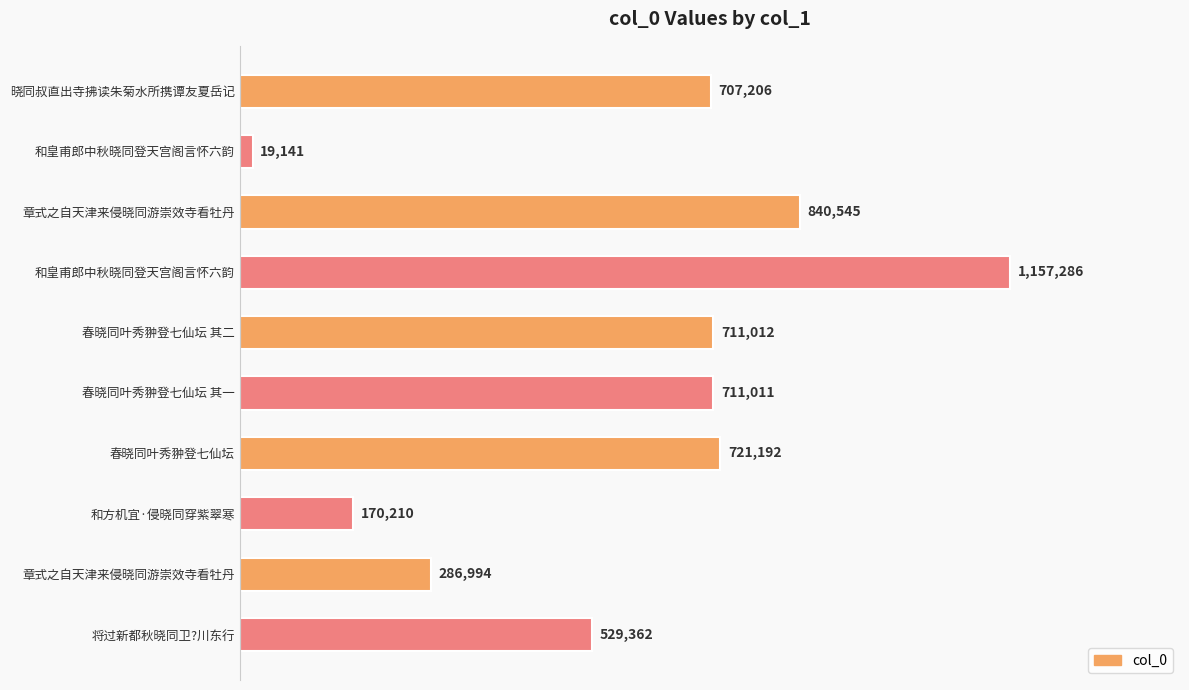

Are the bars horizontal?

Yes